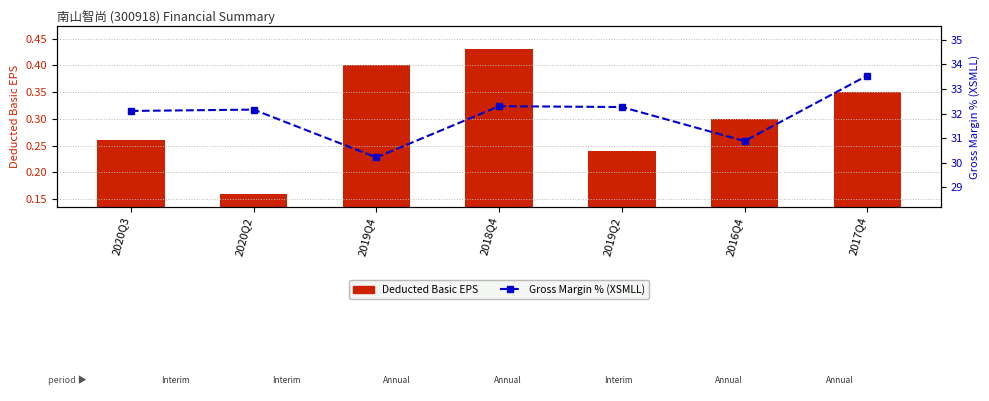

Where is Deducted Basic EPS nearest to the value 0?

2020Q2